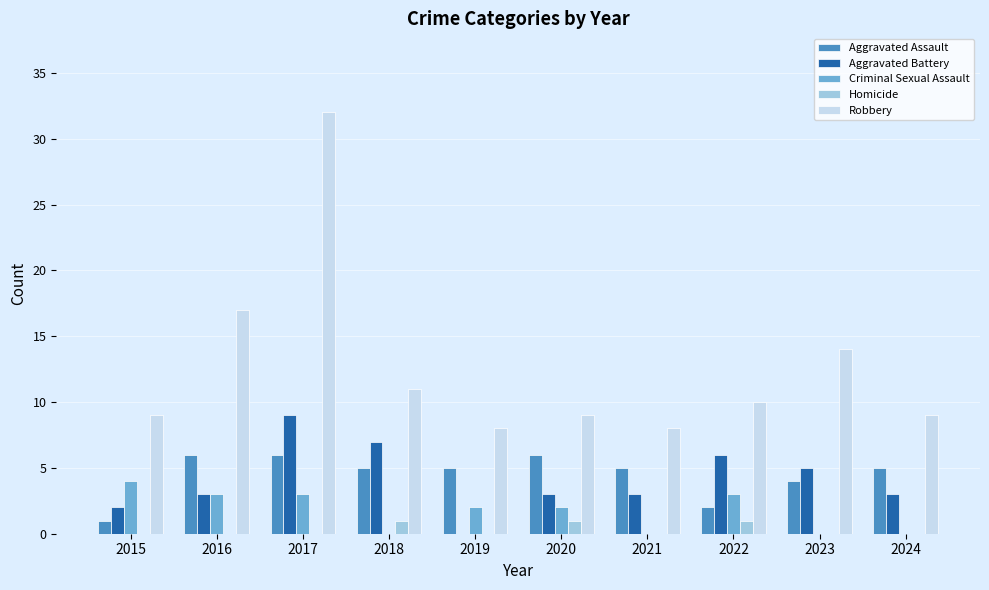

Reading left to right, what are all the values shown in this chart?

Aggravated Assault: 1	6	6	5	5	6	5	2	4	5
Aggravated Battery: 2	3	9	7	0	3	3	6	5	3
Criminal Sexual Assault: 4	3	3	0	2	2	0	3	0	0
Homicide: 0	0	0	1	0	1	0	1	0	0
Robbery: 9	17	32	11	8	9	8	10	14	9